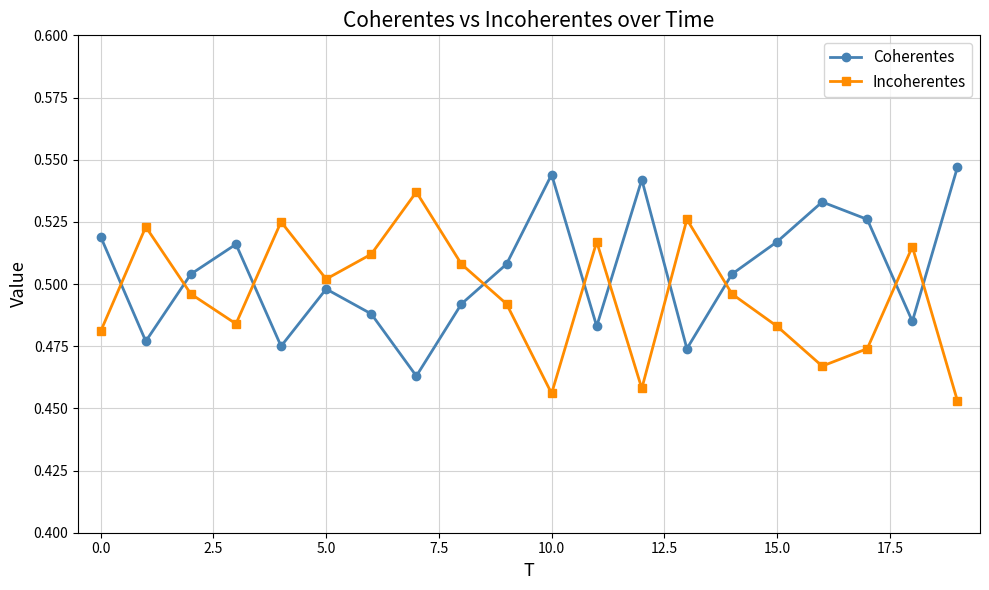

List the series in order of their overall mean, highest first.

Coherentes, Incoherentes